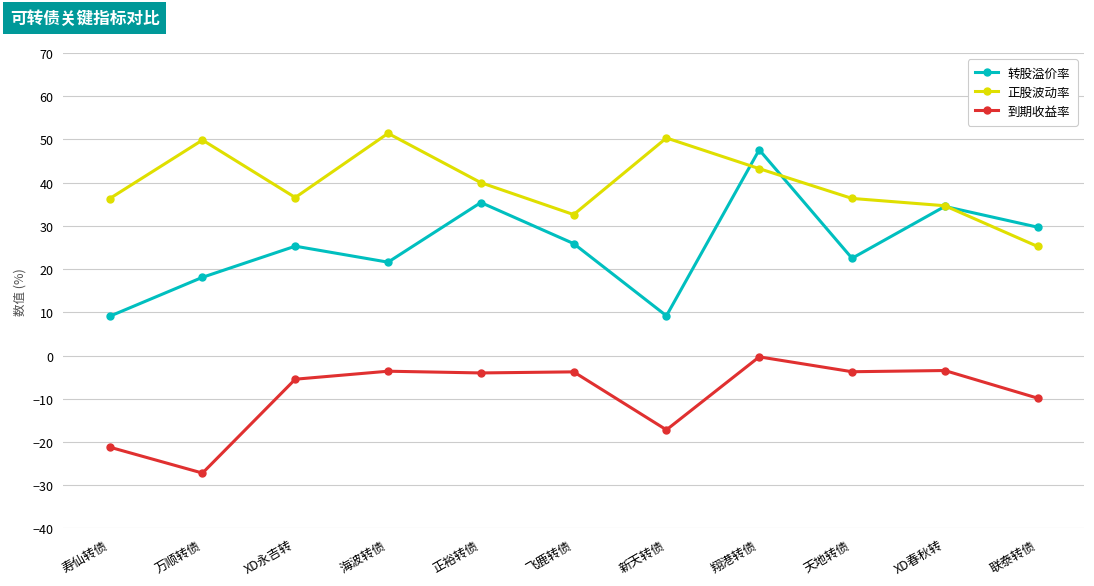

What is the difference between the maximum and minimum values in the 正股波动率 series?

26.2